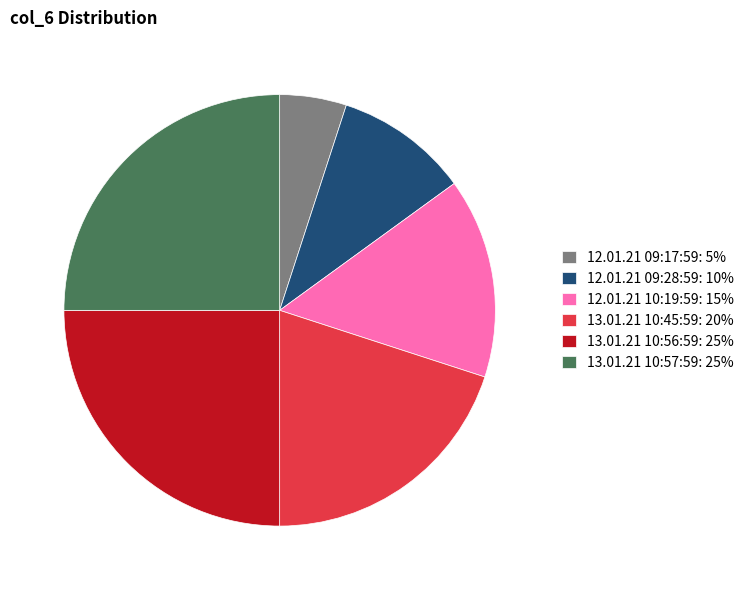

Does 13.01.21 10:57:59: 25% represent more than half of the total?

No